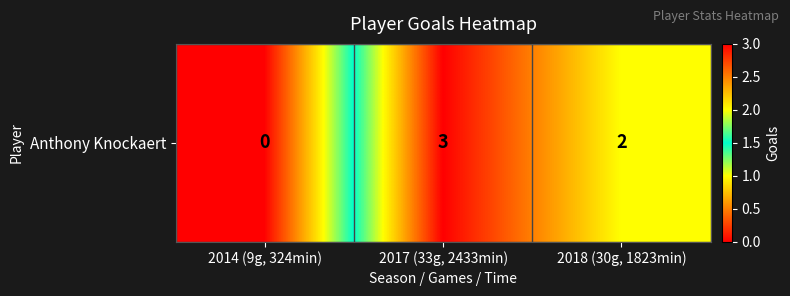

Reading left to right, extract all data points from this chart.

2014 (9g, 324min)=0	2017 (33g, 2433min)=3	2018 (30g, 1823min)=2